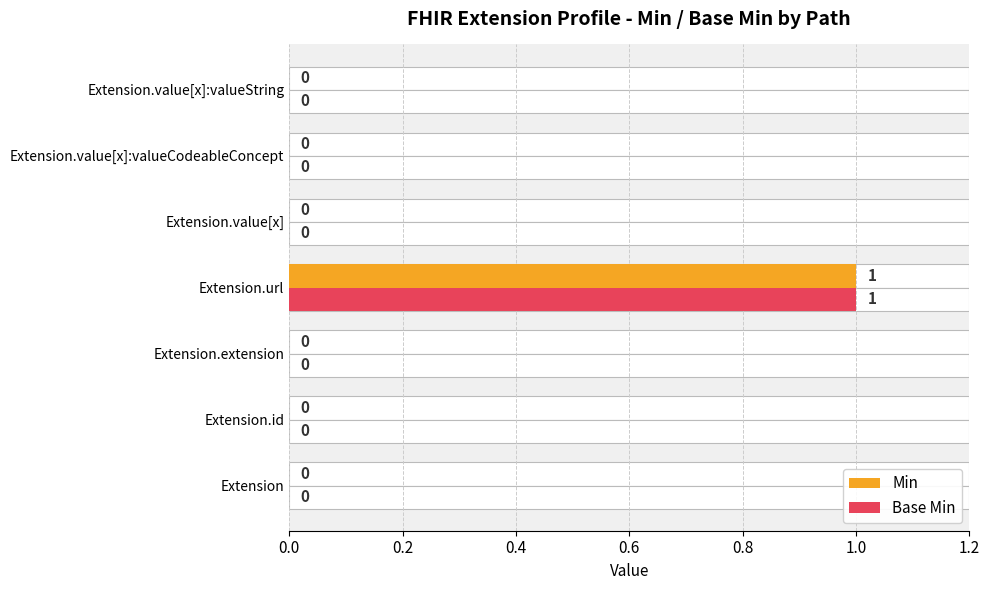

Which series changed the most between Extension.value[x]:valueCodeableConcept and Extension.value[x]:valueString?

Min